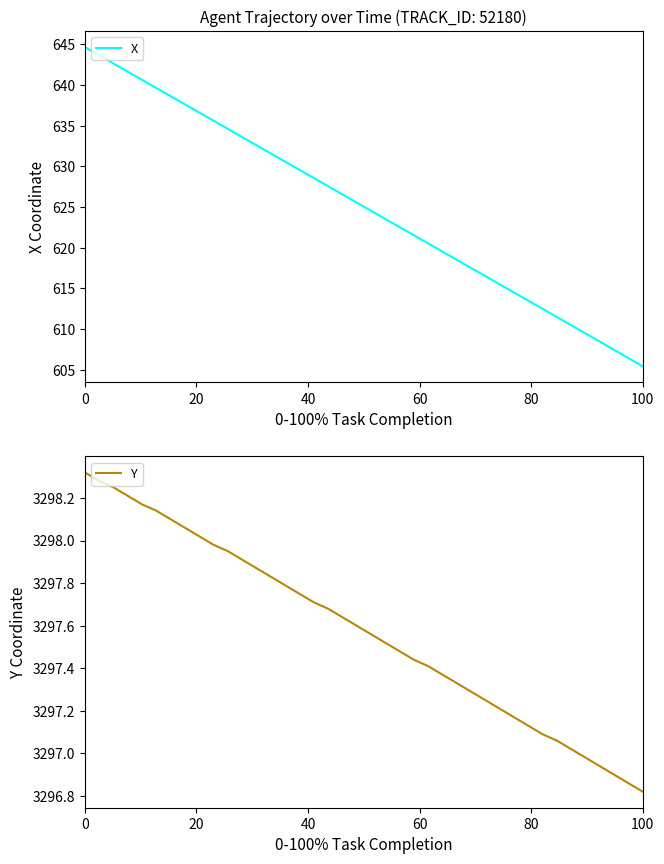

Rank the series by their maximum value, from highest to lowest.

Y, X